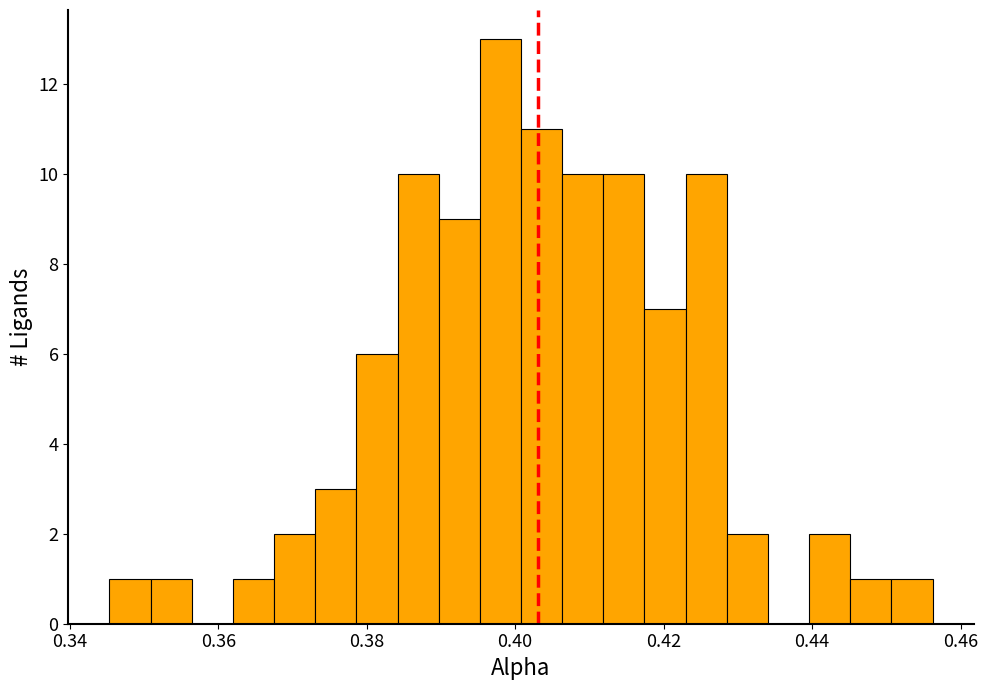

Read against the x-axis, roughly where is the centre of the tallest bar?

0.398